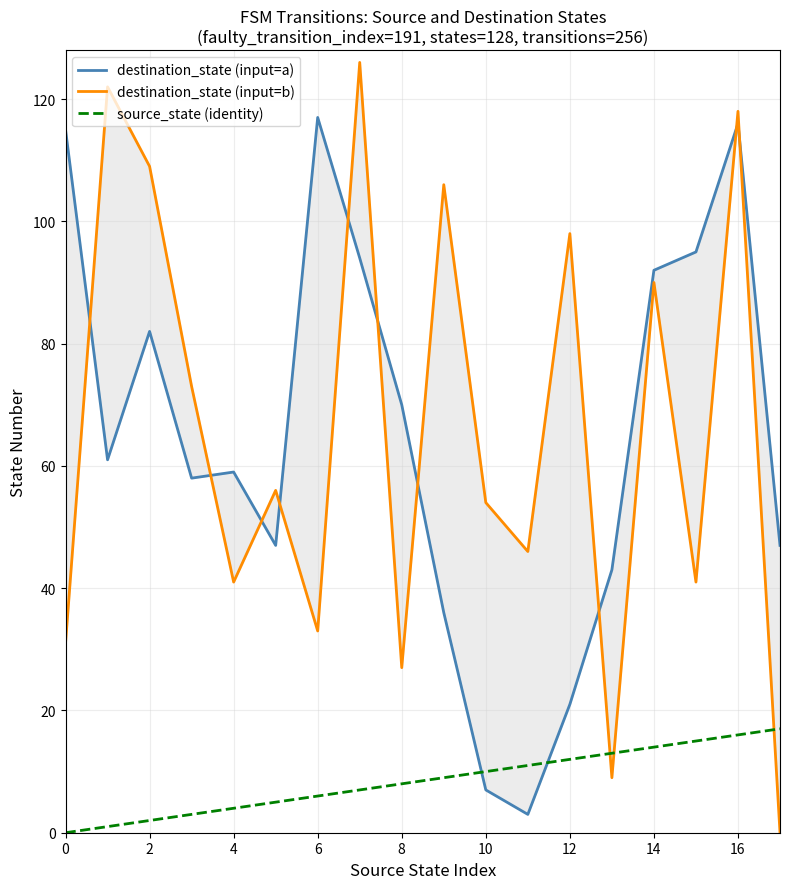

Which series has the largest total across all categories?

destination_state (input=b)